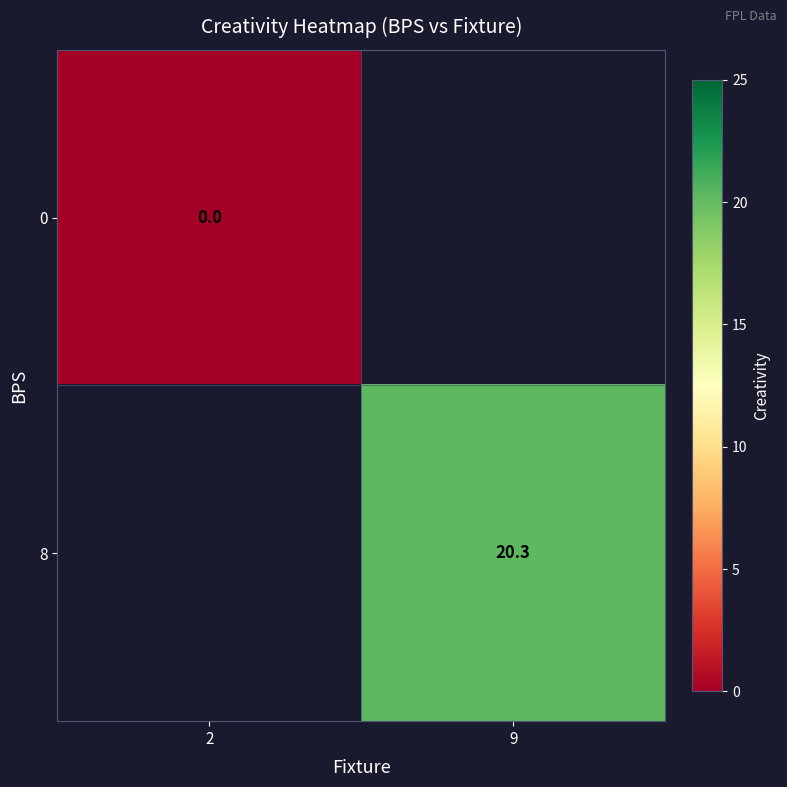

At how many categories does at least one series exceed 5?

1